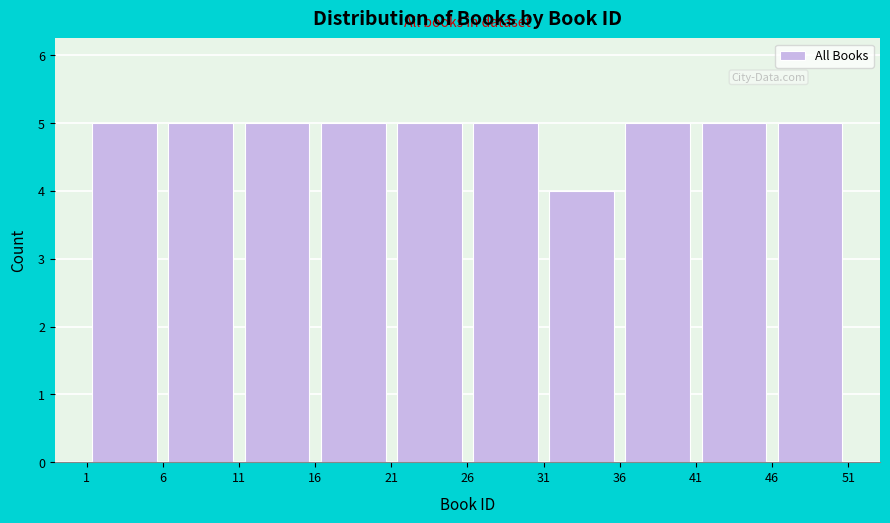

Reading left to right, transcribe this chart: for each bar, give the range it covers on the x-axis and its height. The values are not printed on the chart, so give them approximately, as read against the axis.

1 to 6: 5
6 to 11: 5
11 to 16: 5
16 to 21: 5
21 to 26: 5
26 to 31: 5
31 to 36: 4
36 to 41: 5
41 to 46: 5
46 to 51: 5